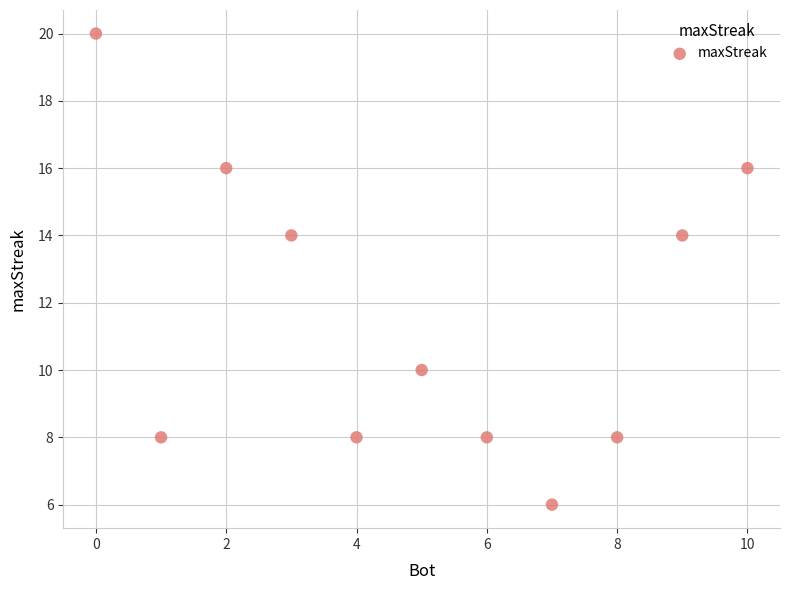

What is the range of Y values (max minus min)?

14